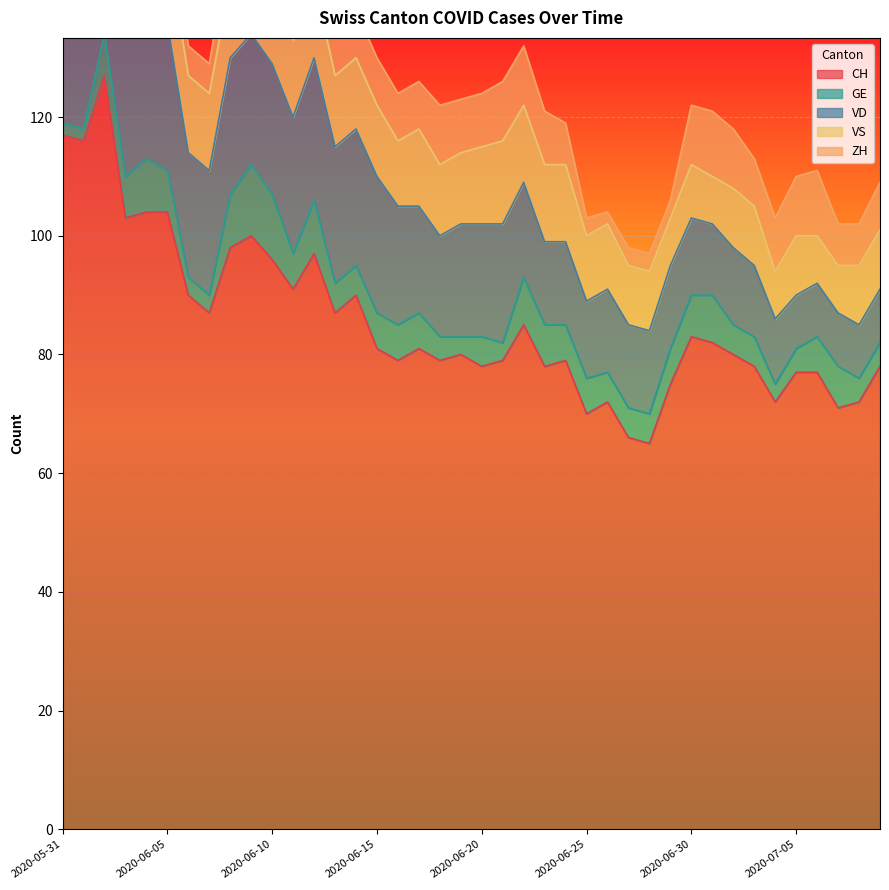

True or false: VD and VS cross at least once.

True